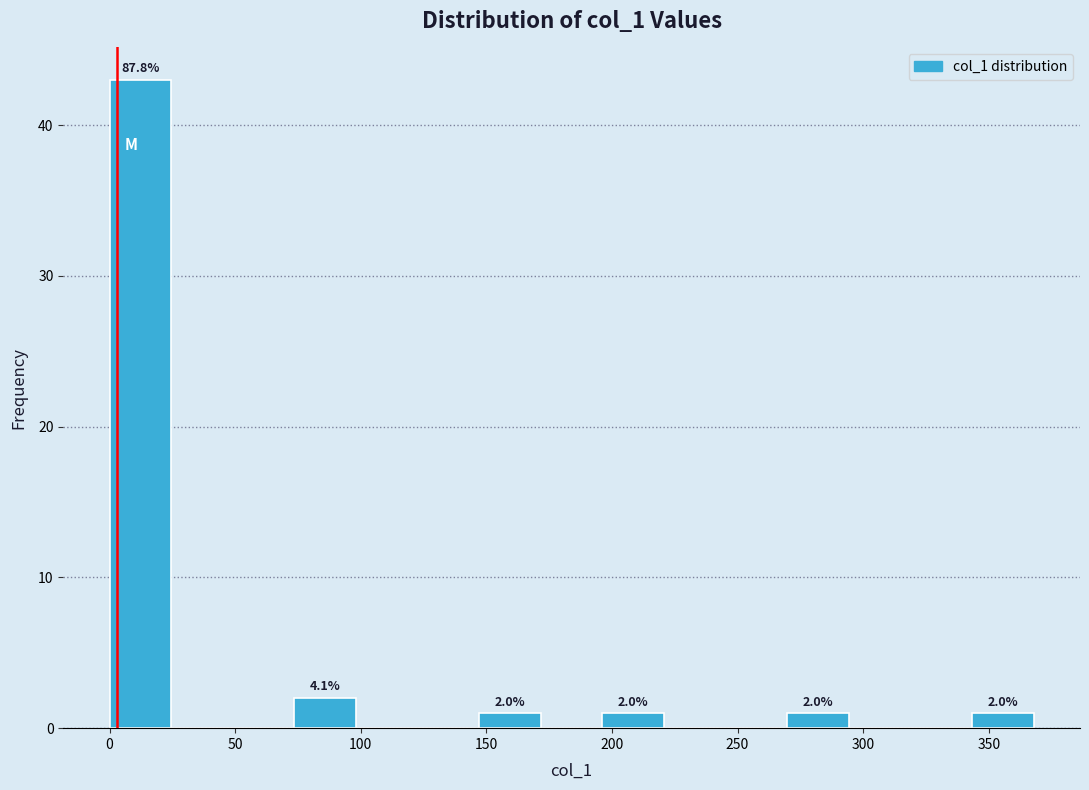

Over which range of the x-axis is the bar tallest?

0 to 25